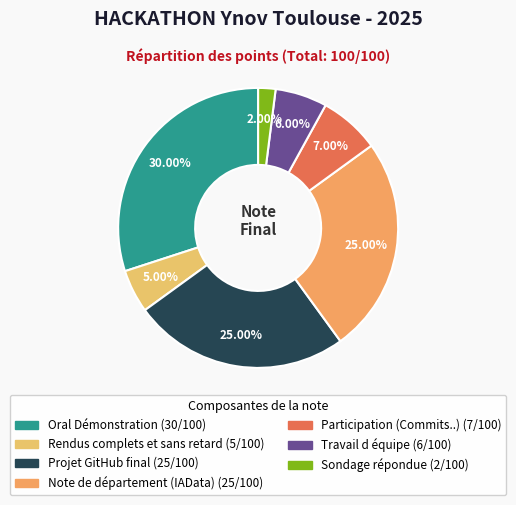

Does any single category account for the majority?

No